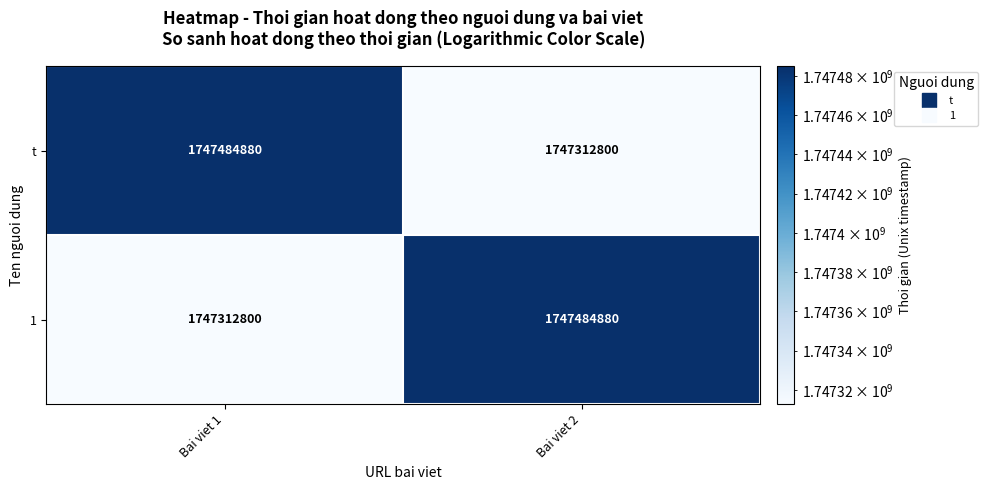

What is the maximum value shown in the chart?

1747484880